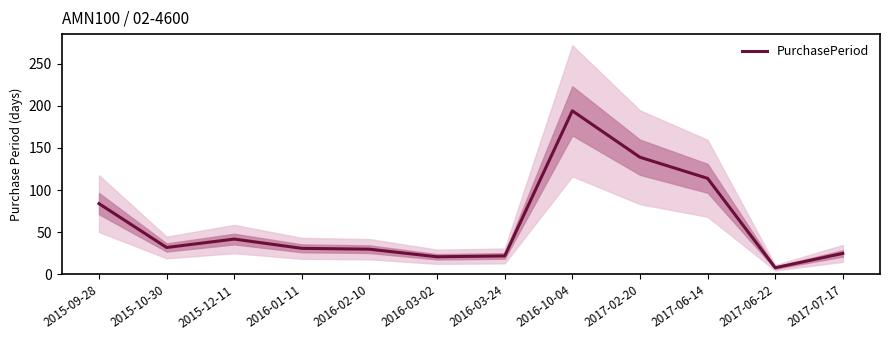

List the labels in order of value, largest first.

2016-10-04, 2017-02-20, 2017-06-14, 2015-09-28, 2015-12-11, 2015-10-30, 2016-01-11, 2016-02-10, 2017-07-17, 2016-03-24, 2016-03-02, 2017-06-22